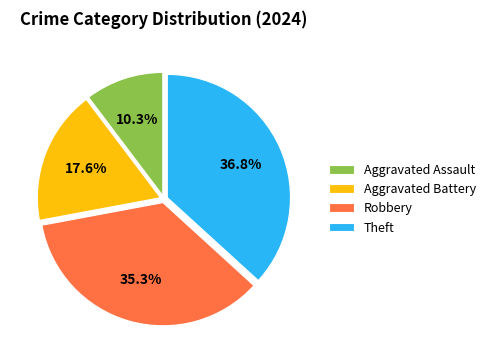

Count the number of slices in the pie.

4